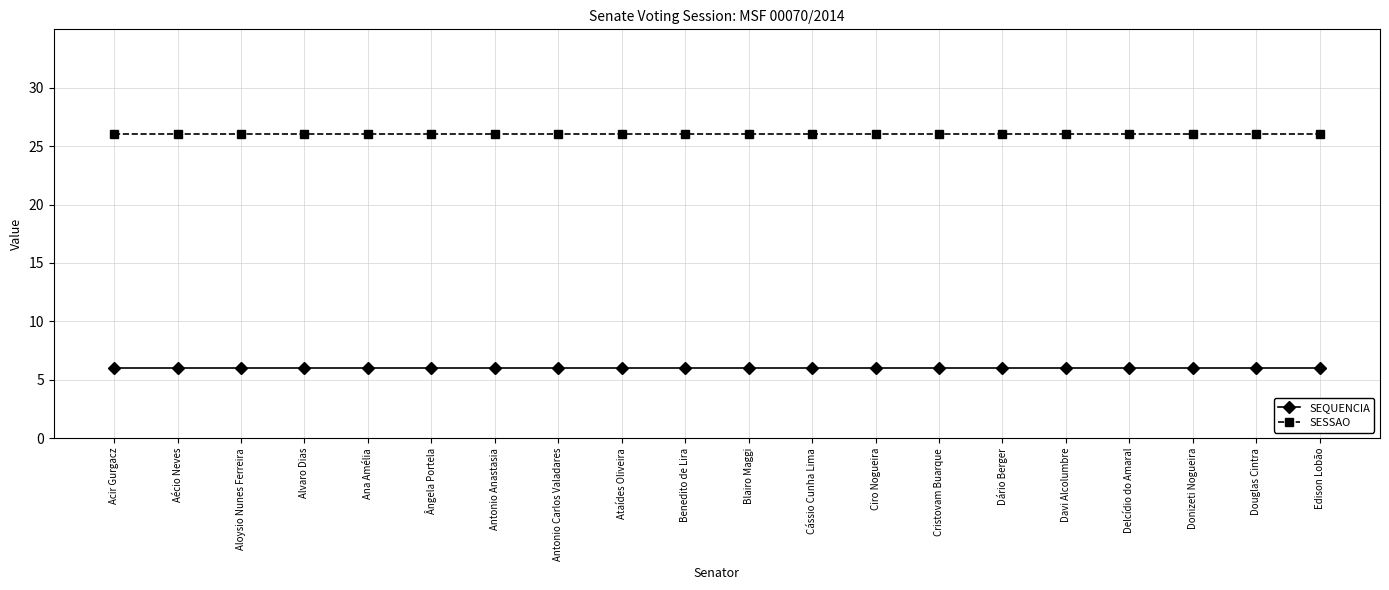

How many lines are shown in the chart?

2